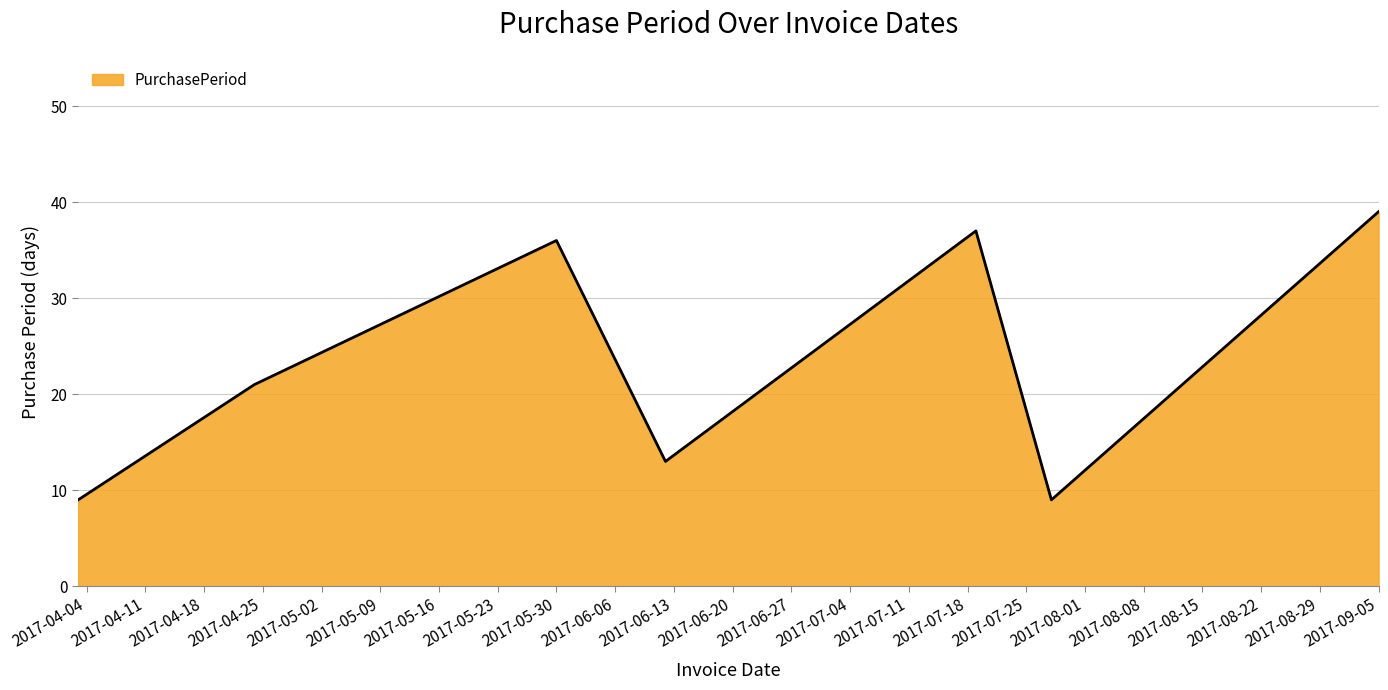

What is the minimum value shown in the chart?

9